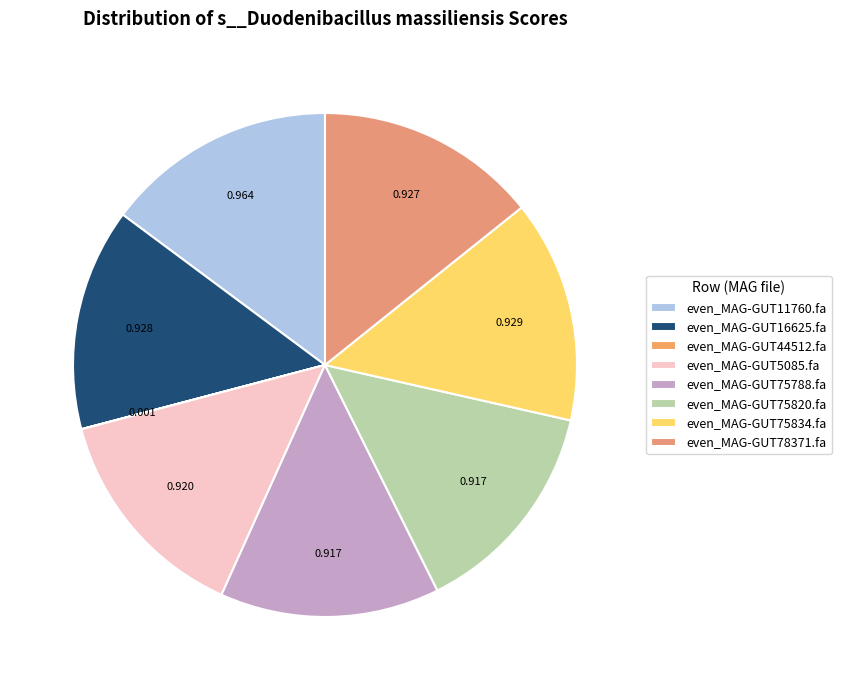

To the nearest percent, what is the average slice percentage?

12%